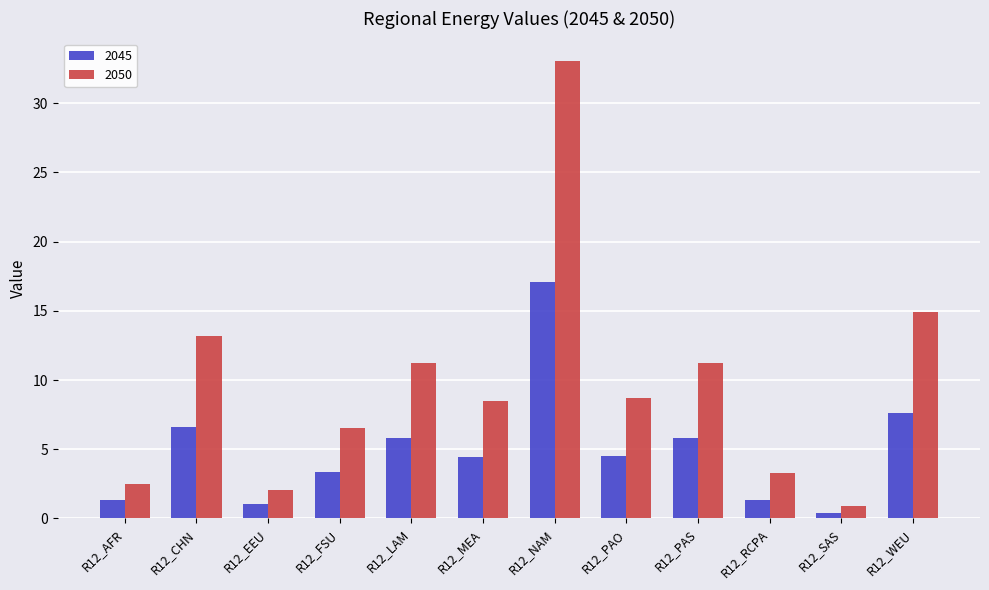

What is the difference between the maximum and second lowest values in the 2050 series?

31.0